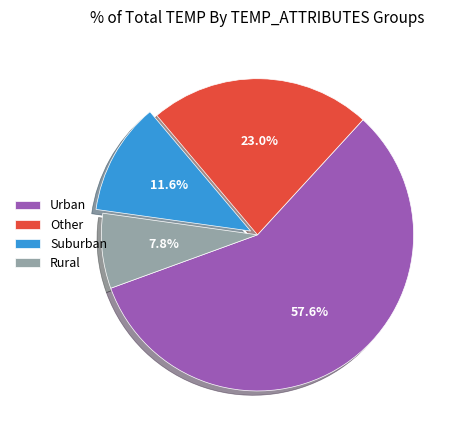

Rank the categories by value from lowest to highest.

Rural, Suburban, Other, Urban